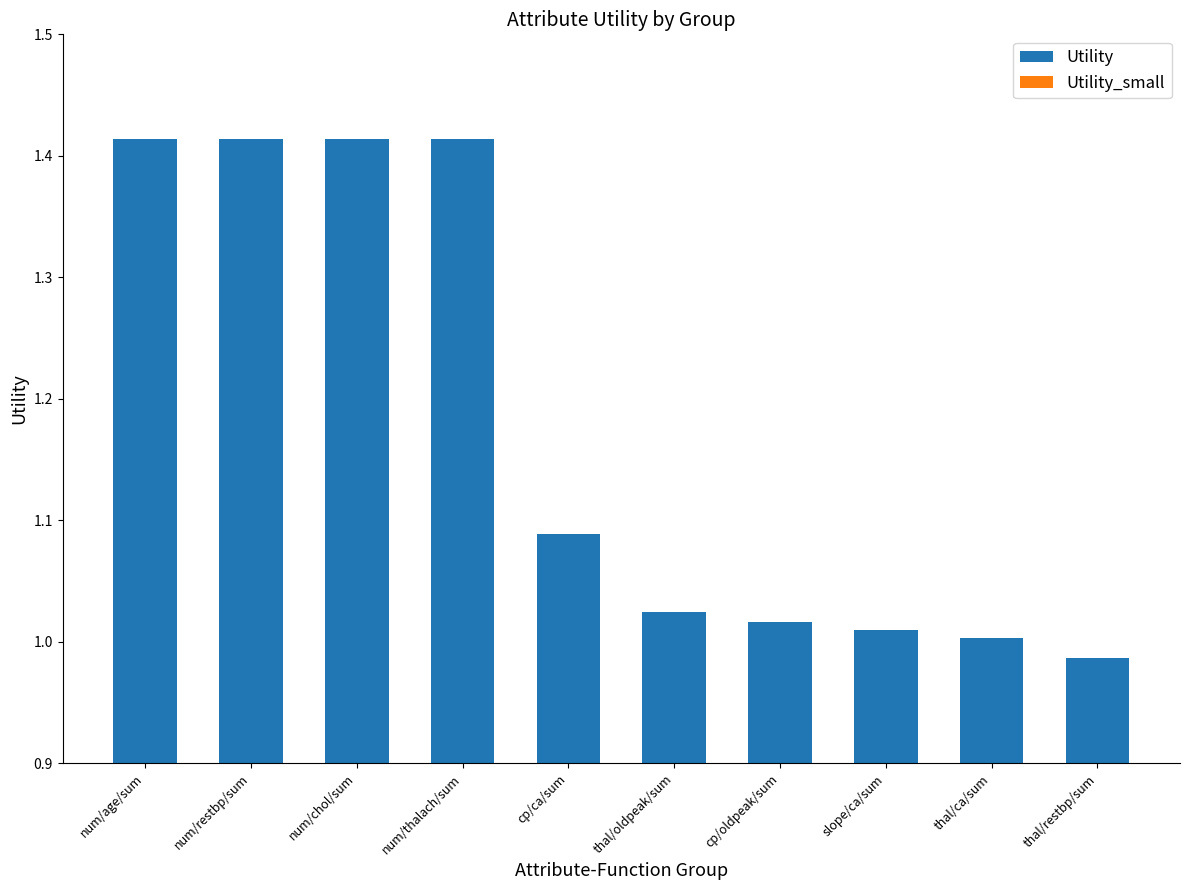

Which category has the lowest value across all series?

thal/restbp/sum